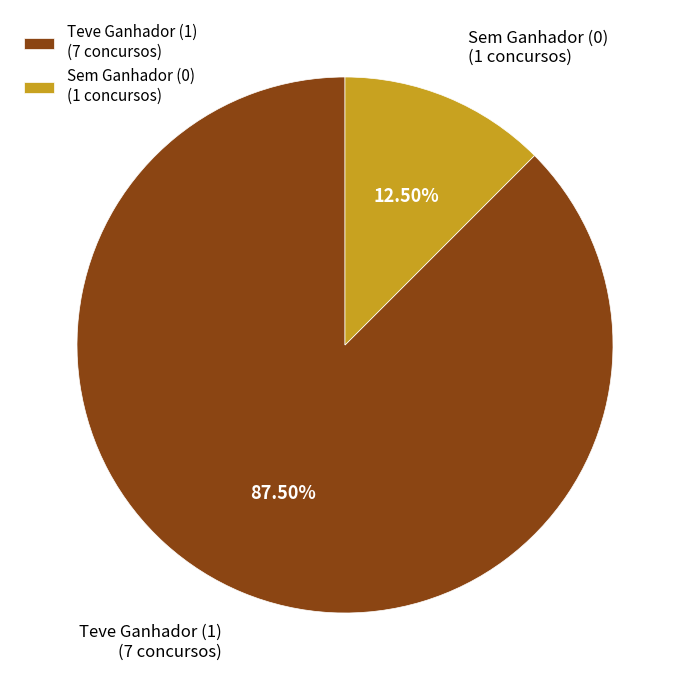

Which has a higher value, Sem Ganhador (0) (1 concursos) or Teve Ganhador (1) (7 concursos)?

Teve Ganhador (1) (7 concursos)